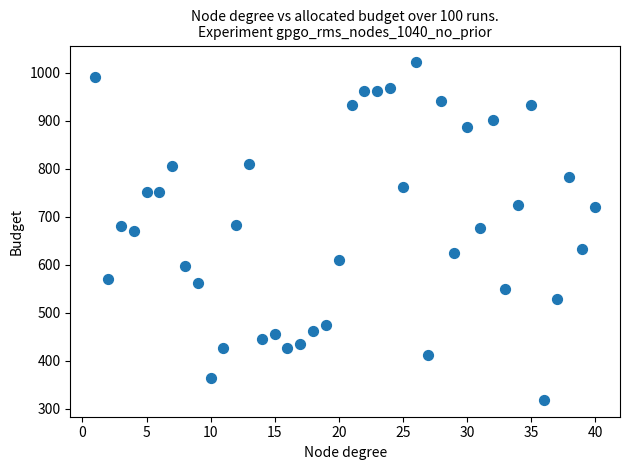

What is the range of X values (max minus min)?

39